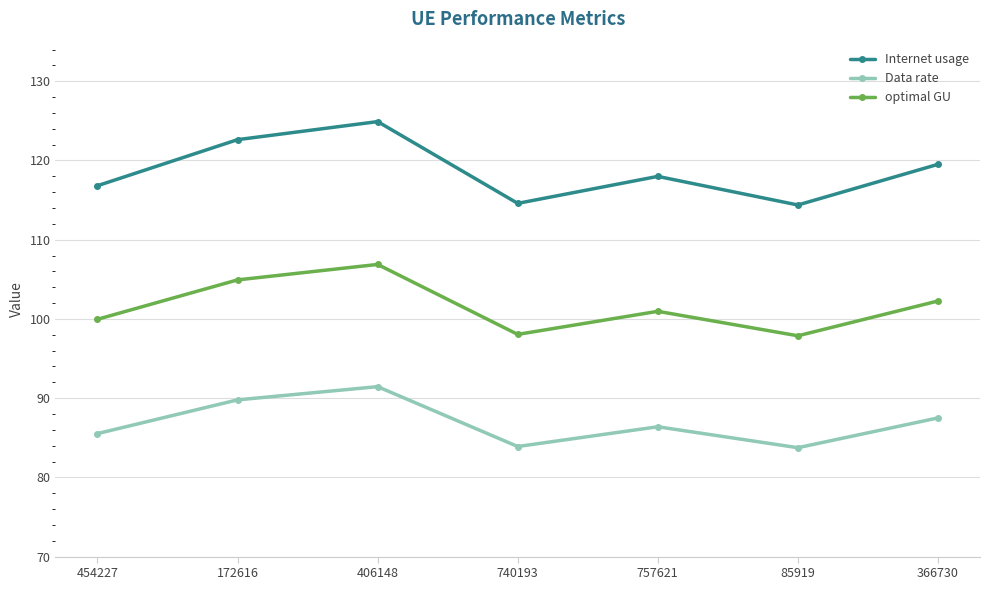

What is the approximate value of Internet usage at 454227?

116.8